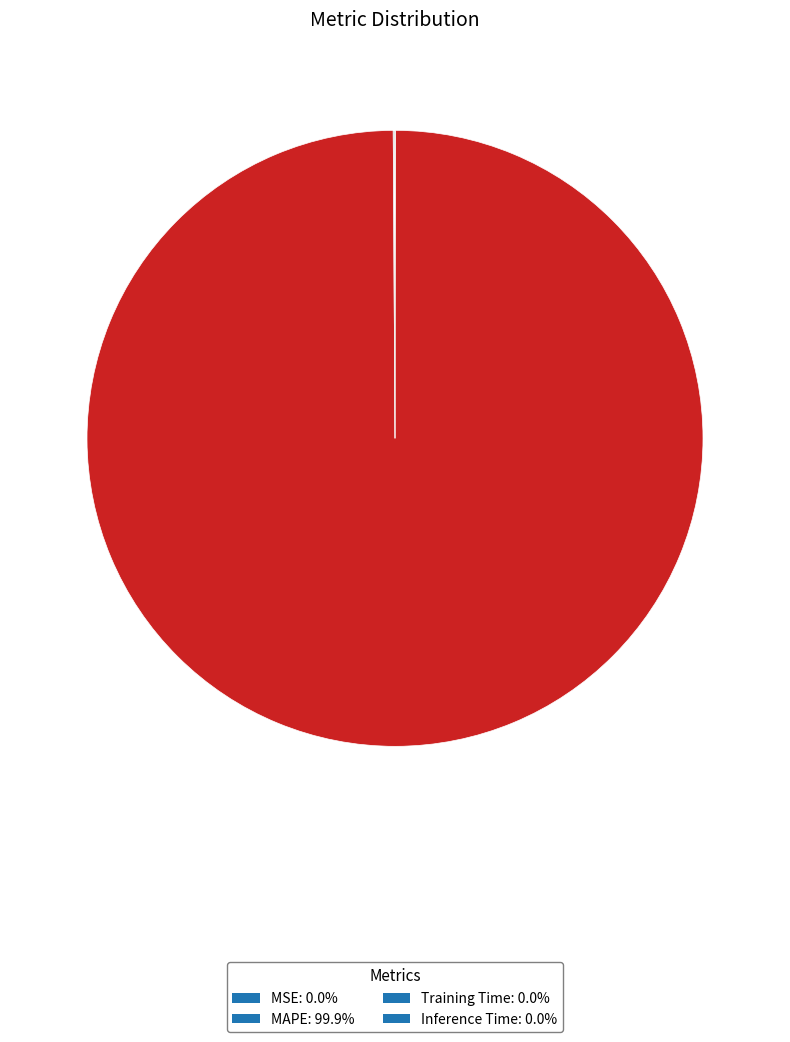

Is there any slice that represents more than half of the pie?

Yes